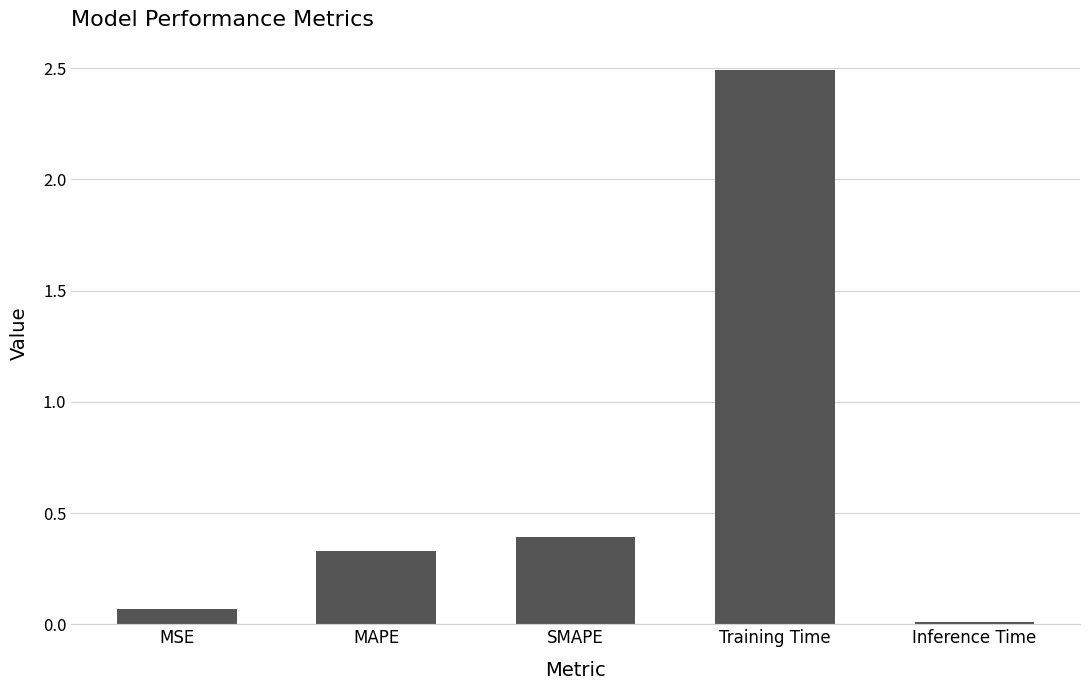

The value at Inference Time is 0.0. True or false?

True